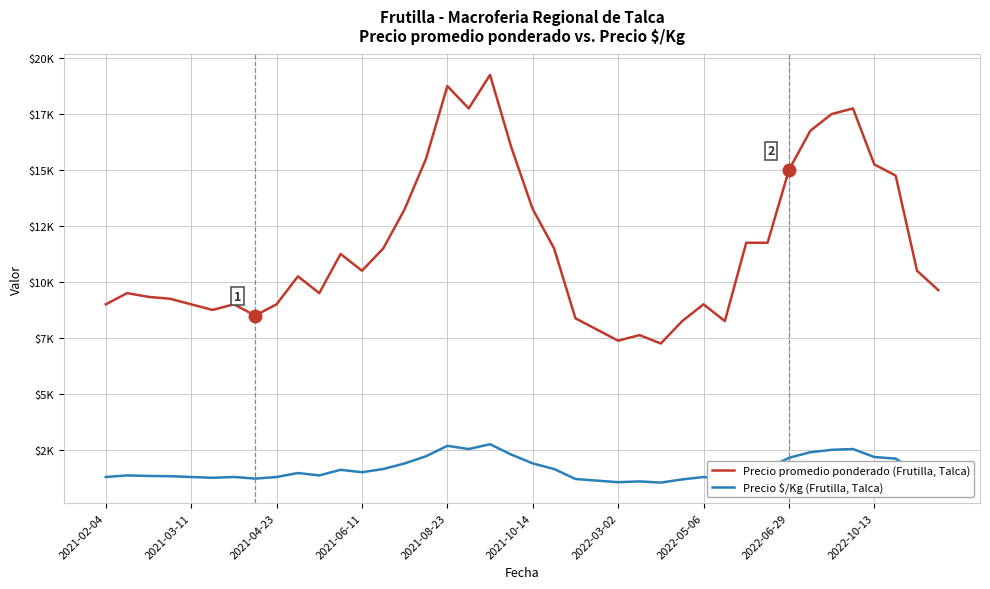

Reading left to right, extract all data points from this chart.

Precio promedio ponderado (Frutilla, Talca): 9000.0	9500.0	9333.3	9250.0	9000.0	8750.0	9000.0	8500.0	9000.0	10250.0	9500.0	11250.0	10500.0	11500.0	13250.0	15500.0	18750.0	17750.0	19250.0	16000.0	13250.0	11500.0	8375.0	7875.0	7375.0	7625.0	7250.0	8250.0	9000.0	8250.0	11750.0	11750.0	15000.0	16750.0	17500.0	17750.0	15250.0	14750.0	10500.0	9631.5
Precio $/Kg (Frutilla, Talca): 1286.0	1357.5	1333.7	1321.8	1286.0	1250.2	1286.0	1214.5	1286.0	1464.5	1357.2	1607.2	1500.0	1642.8	1892.8	2214.2	2678.5	2535.8	2750.0	2285.8	1893.0	1643.0	1196.5	1125.0	1053.5	1089.2	1035.8	1178.5	1285.8	1178.5	1678.5	1678.5	2142.8	2392.8	2500.0	2535.8	2178.5	2107.2	1500.0	1376.0